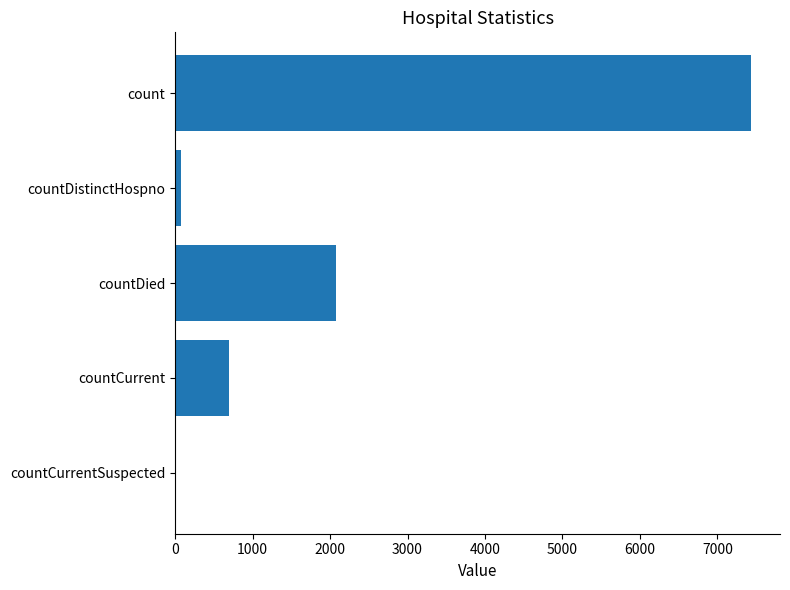

Count the number of data series in this chart.

1